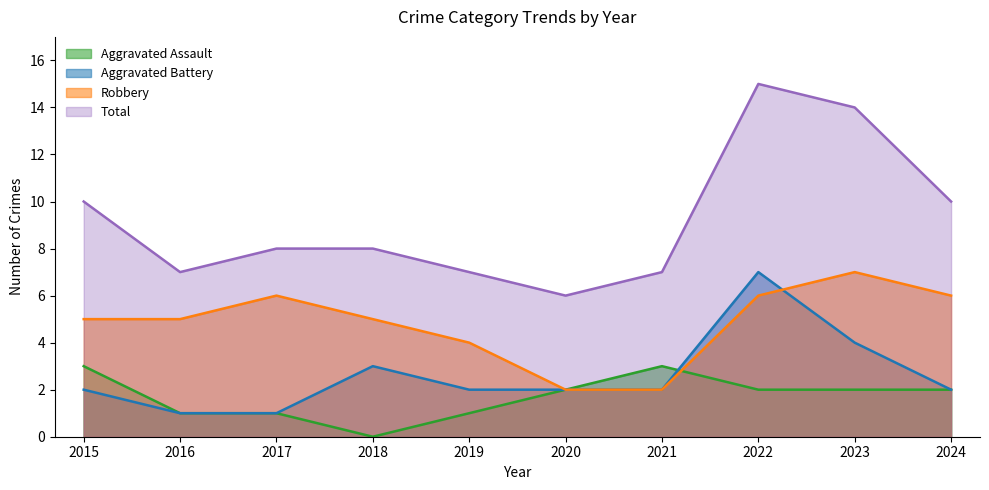

What is the sum of the Total values at 2015 and 2018?

18